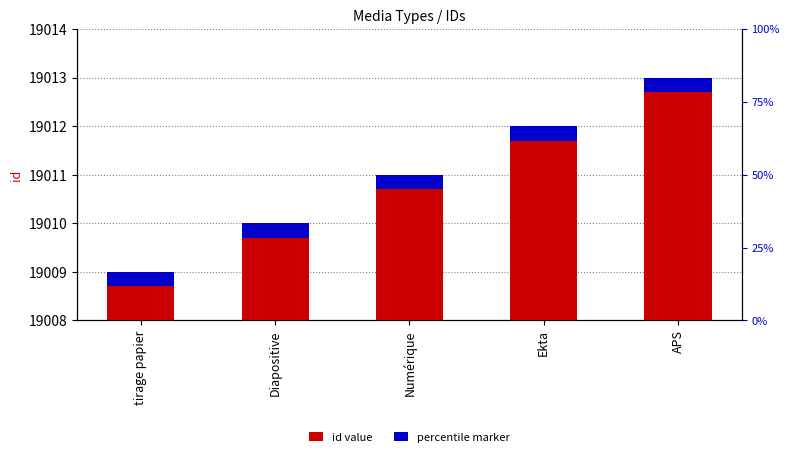

Which series changed the most between Diapositive and Ekta?

id value